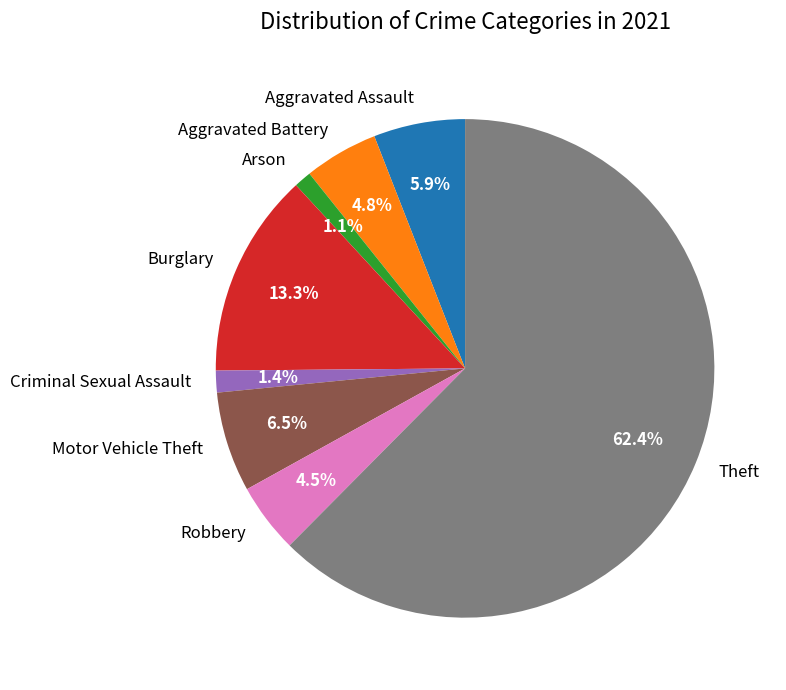

True or false: Burglary accounts for 13% of the total.

True